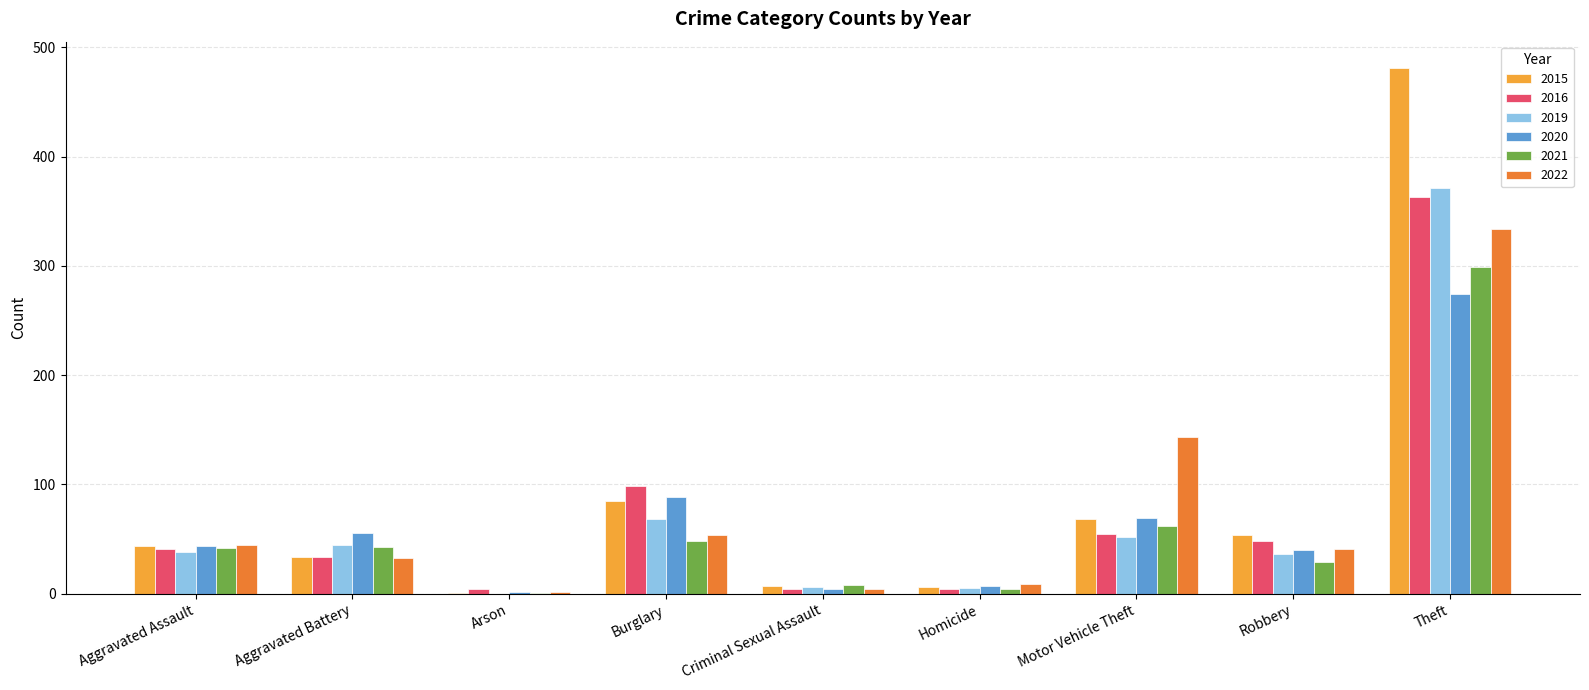

What is the sum of all 2022 values?

665